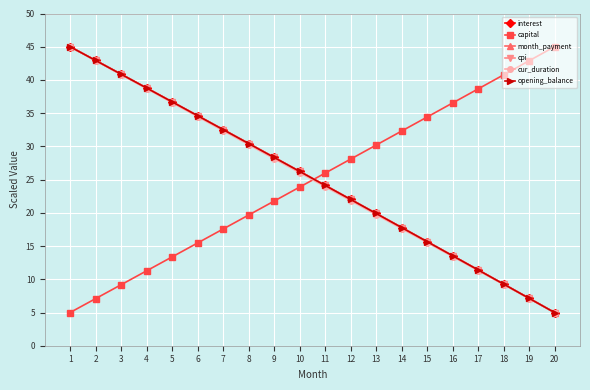

Rank the series by their maximum value, from lowest to highest.

interest, capital, month_payment, cpi, cur_duration, opening_balance